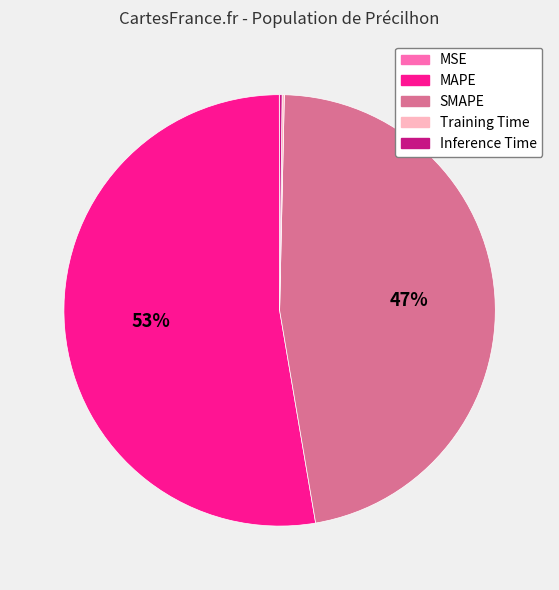

Is it true that SMAPE is 38% of the pie?

False